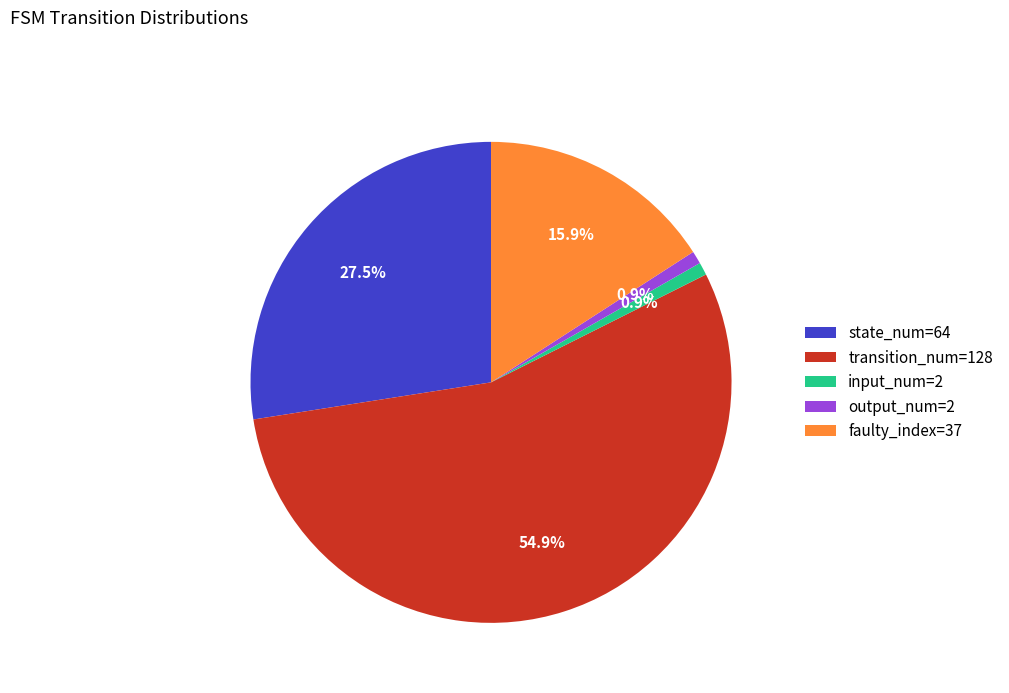

Is the sum of input_num=2 and transition_num=128 greater than half?

Yes